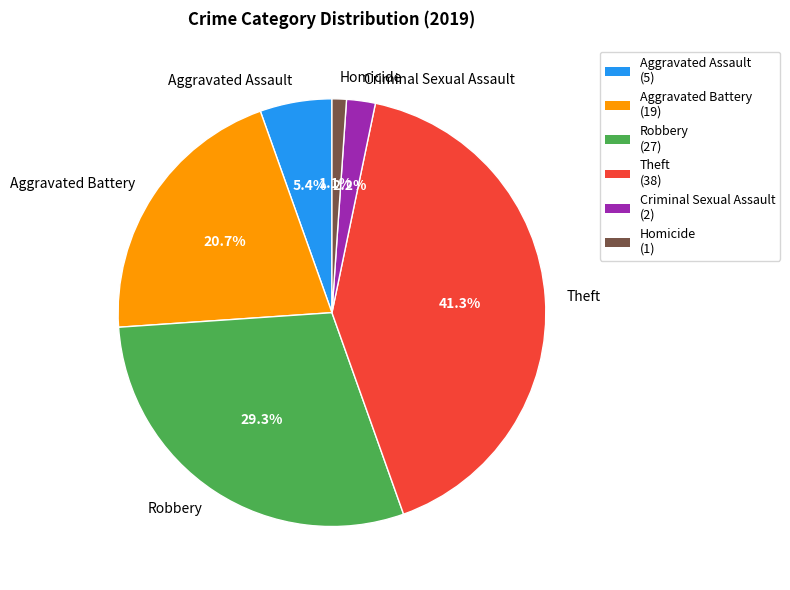

Is it true that Robbery is 29% of the pie?

True